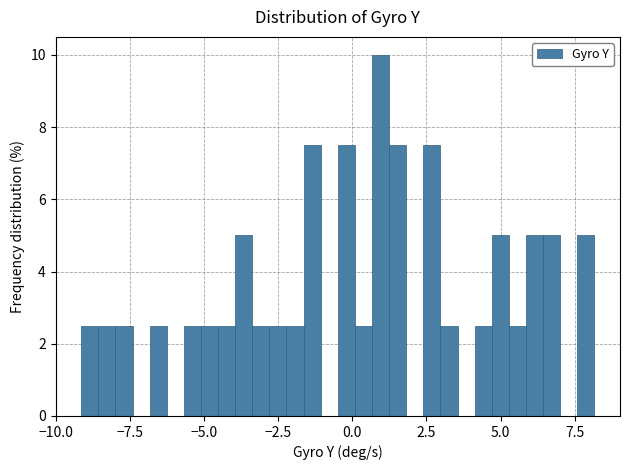

Around what value on the x-axis is the tallest bar? Give the approximate position of its centre, as read against the axis.

1.0